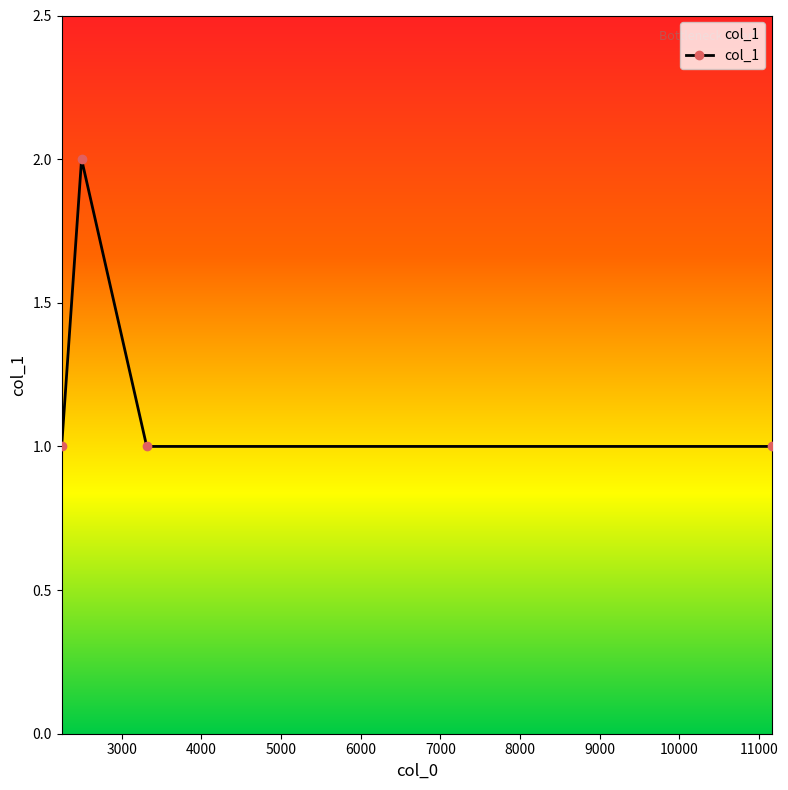

True or false: the data has more than 1 interior local peaks.

False